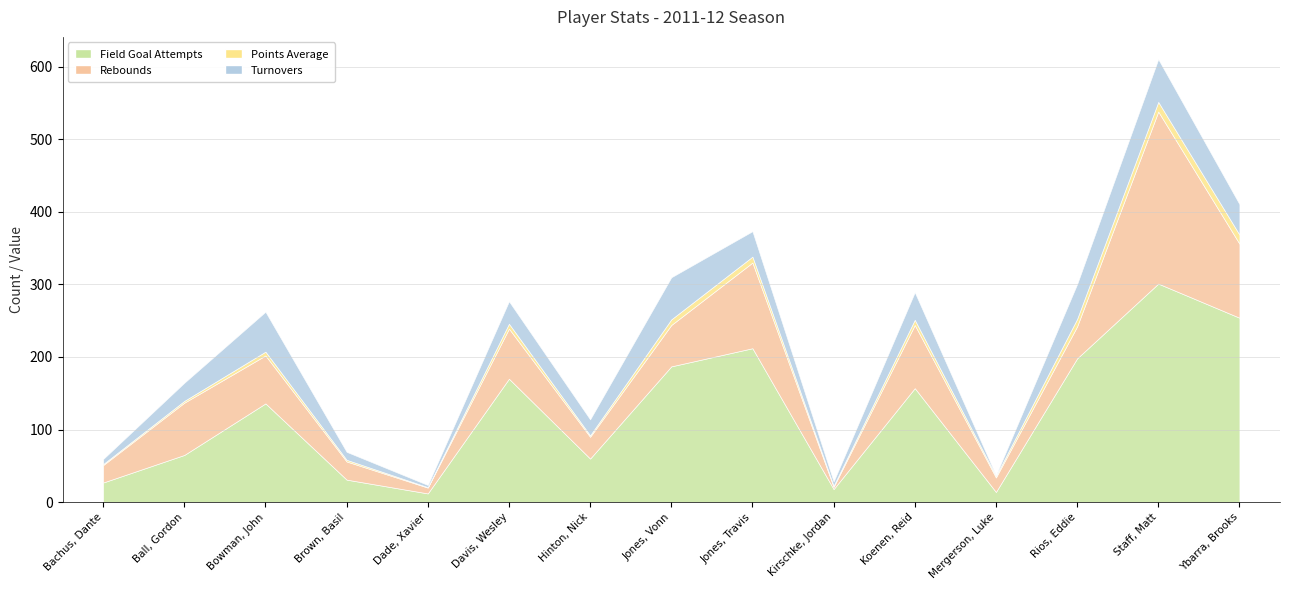

At which label does turnovers reach its peak?

Staff, Matt